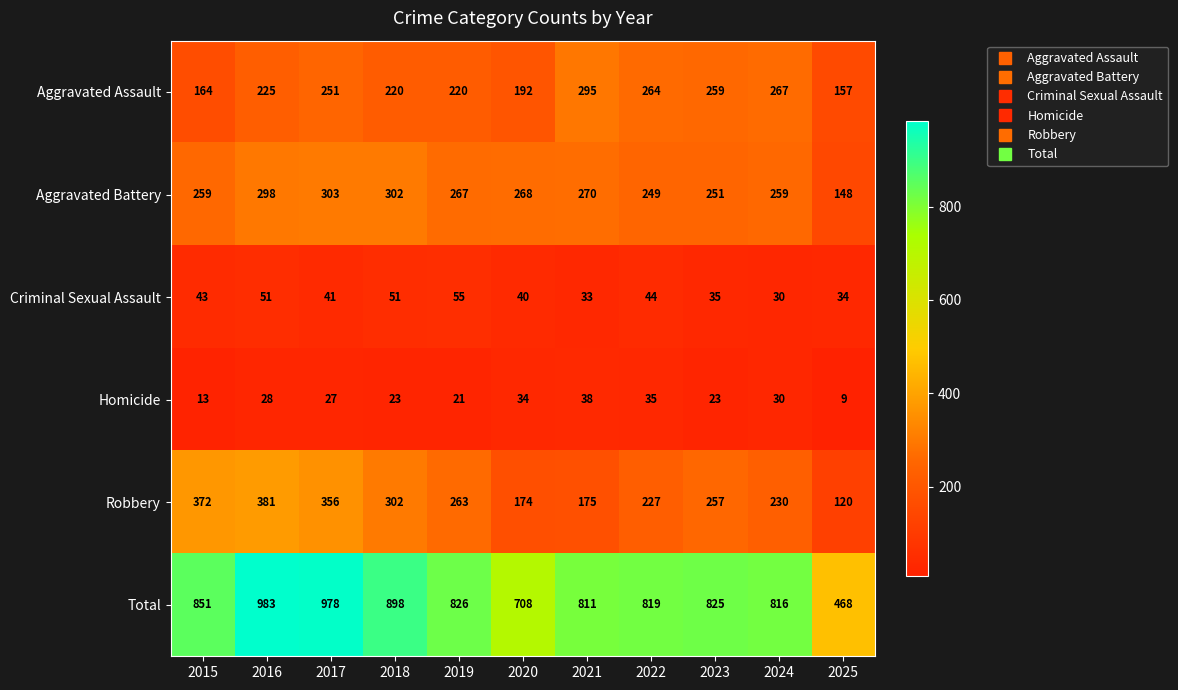

Is it true that Homicide equals 16 at 2018?

False